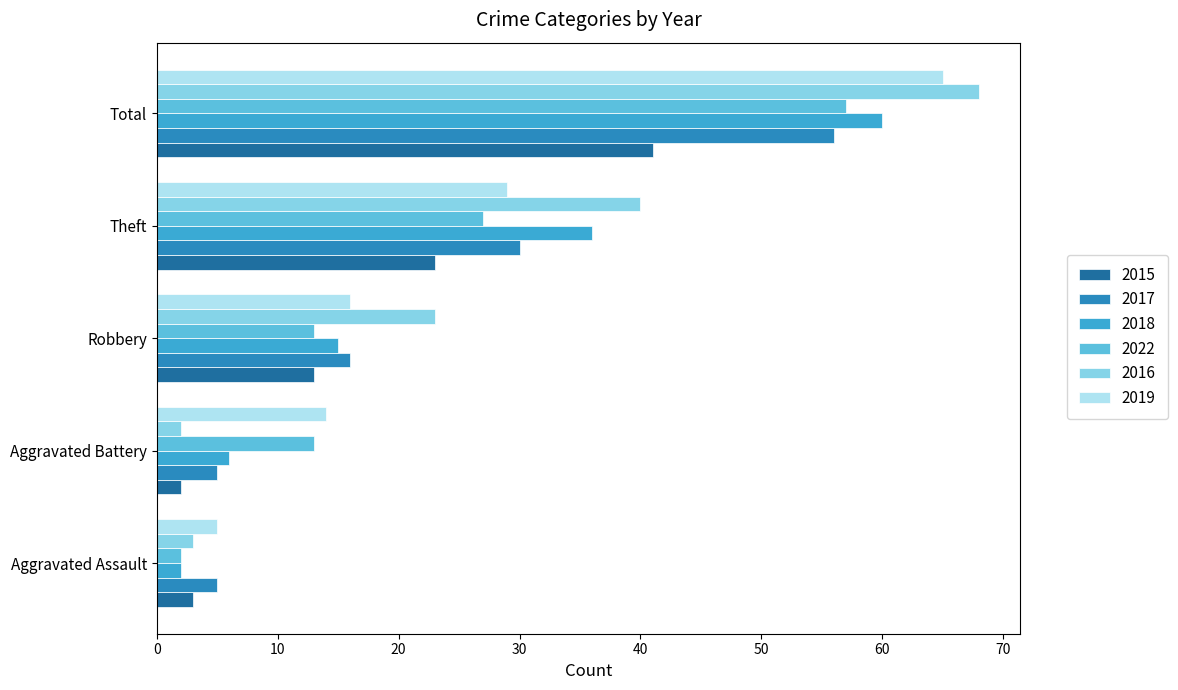

Rank the series at Theft from highest to lowest value.

2016, 2018, 2017, 2019, 2022, 2015